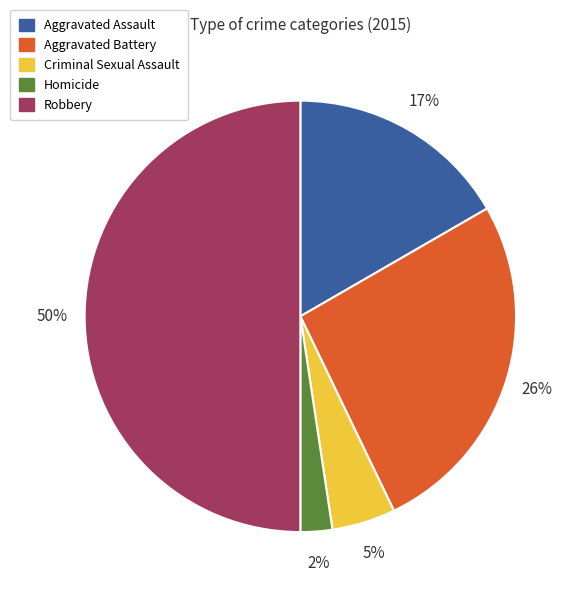

What is the smallest slice in the pie chart?

Homicide